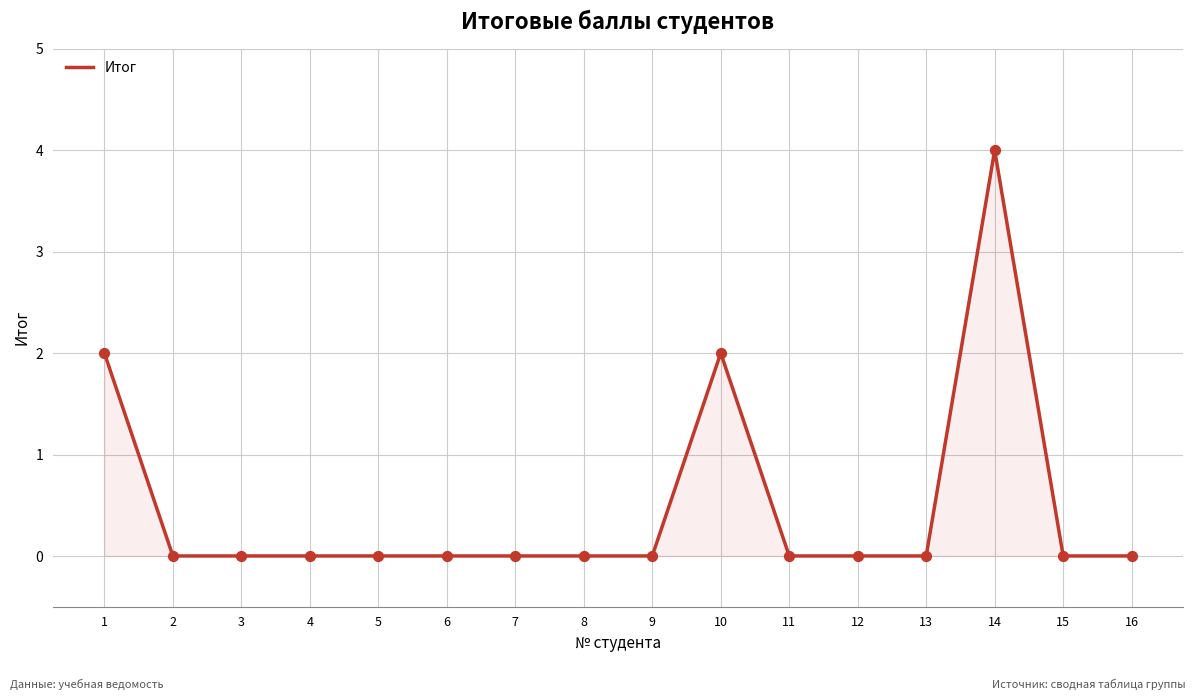

What is the change in value from 5 to 10?

+2